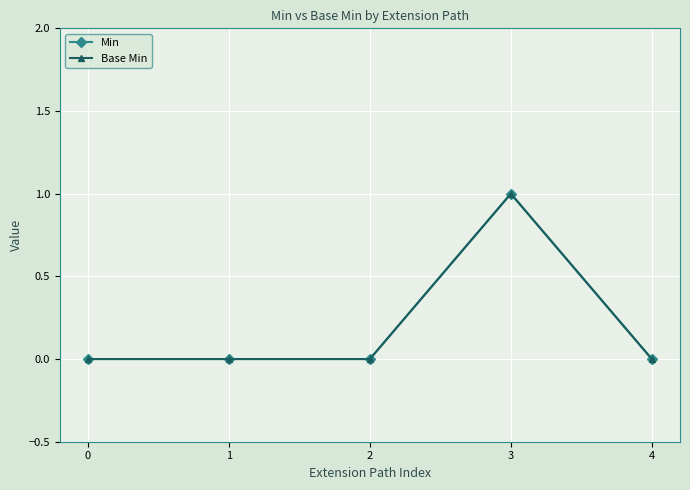

Does the chart have visible grid lines?

Yes